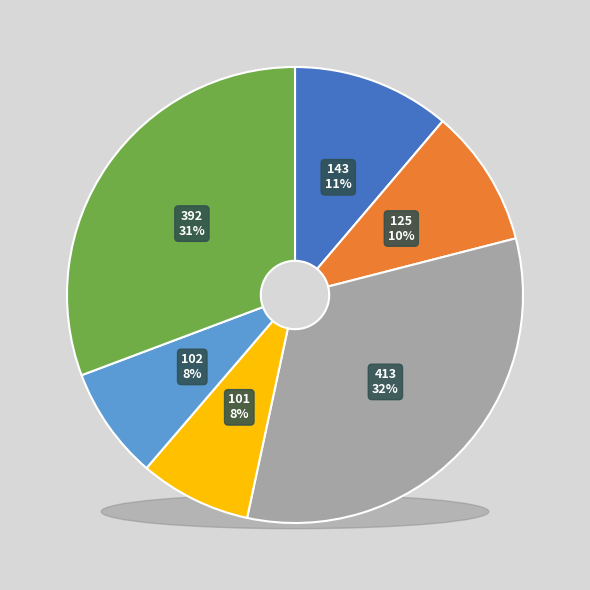

Between 413 and 143, which is larger?

413